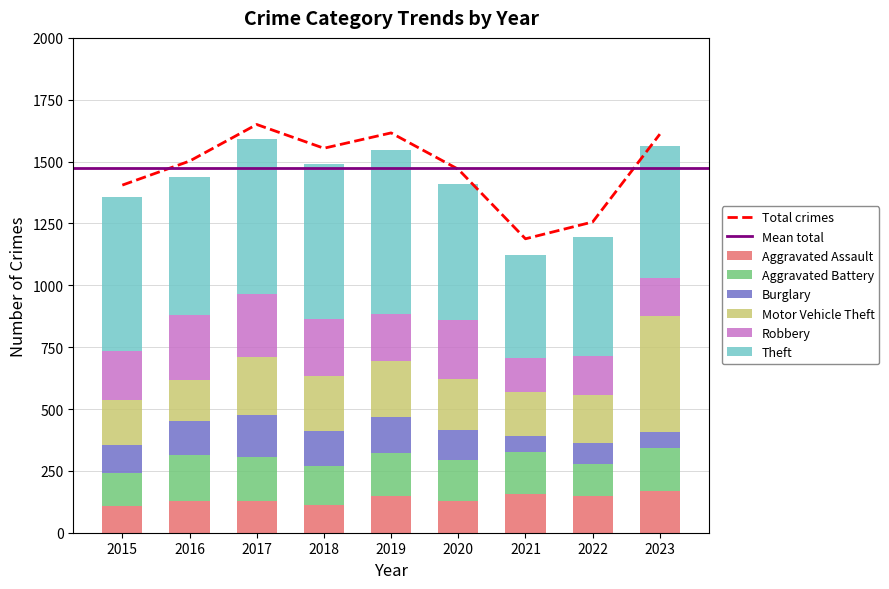

What is the maximum value for Burglary?

168